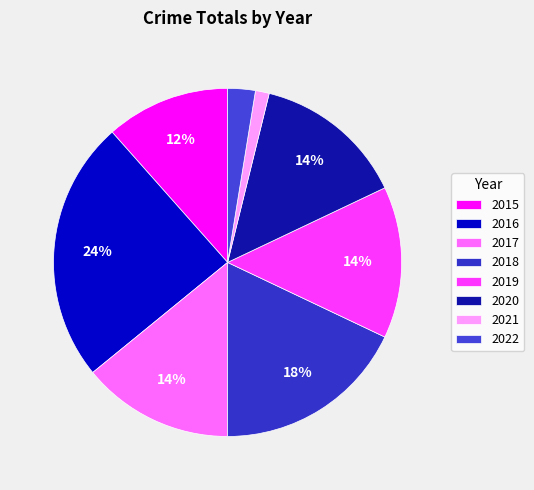

To the nearest percent, what is the combined percentage of 2020 and 2018?

32%